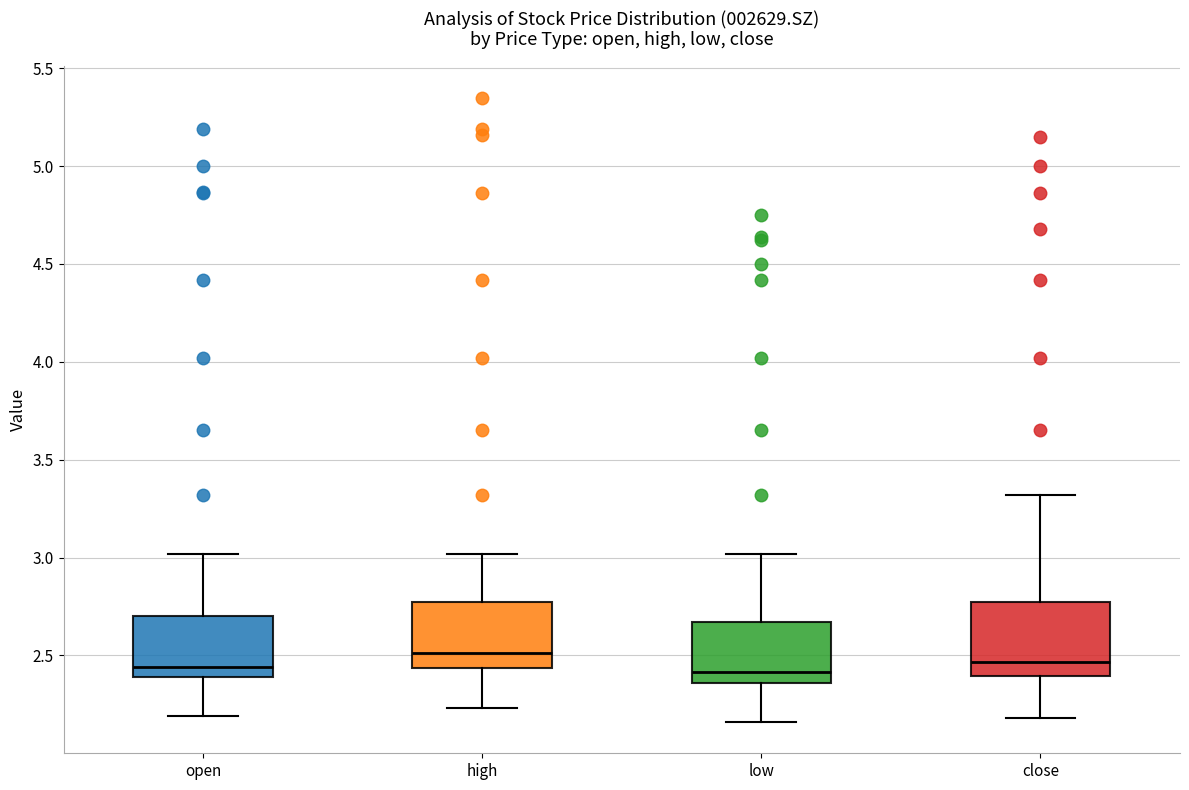

Where is the lower edge of the box for close on the y-axis? The values are not printed on the chart, so give them approximately, as read against the axis.

2.40